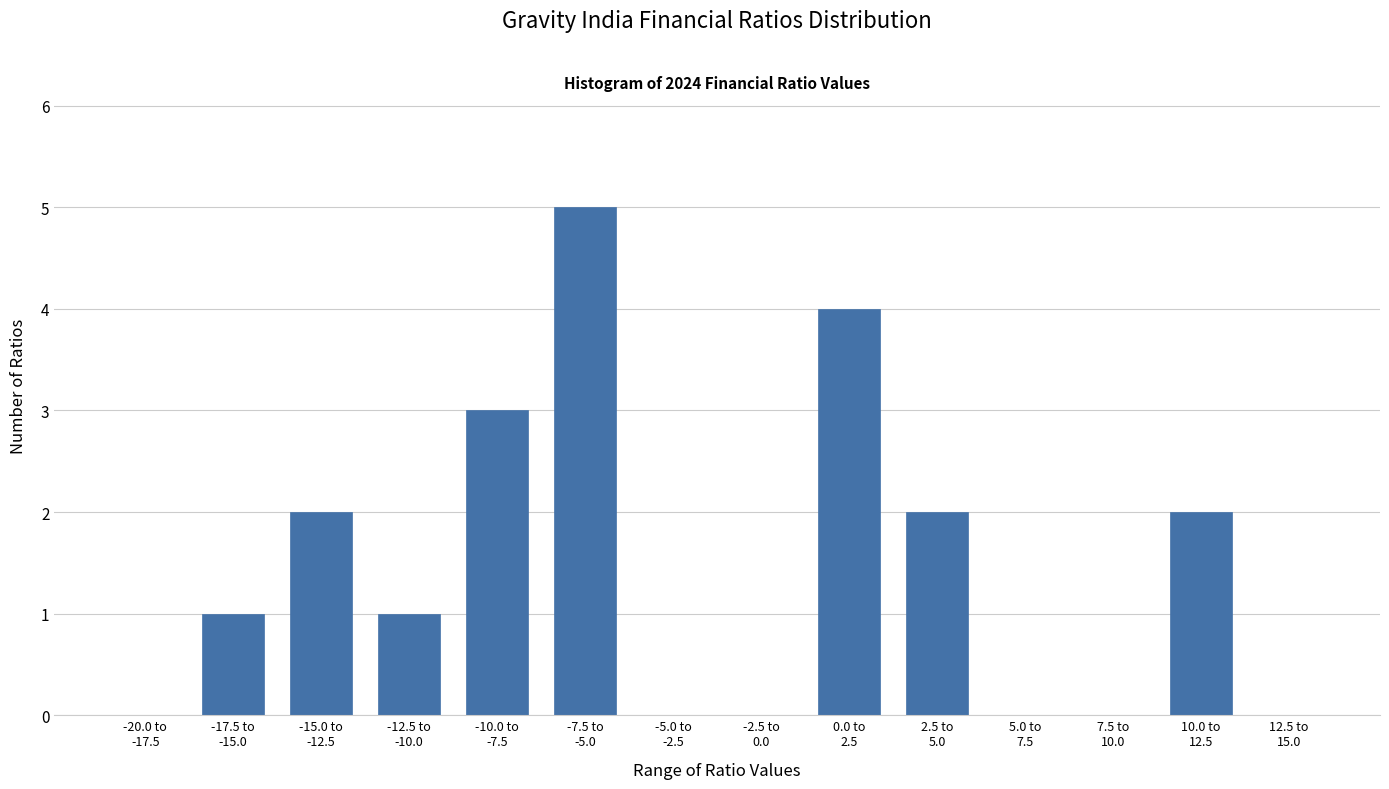

What is the sum of all values?

20